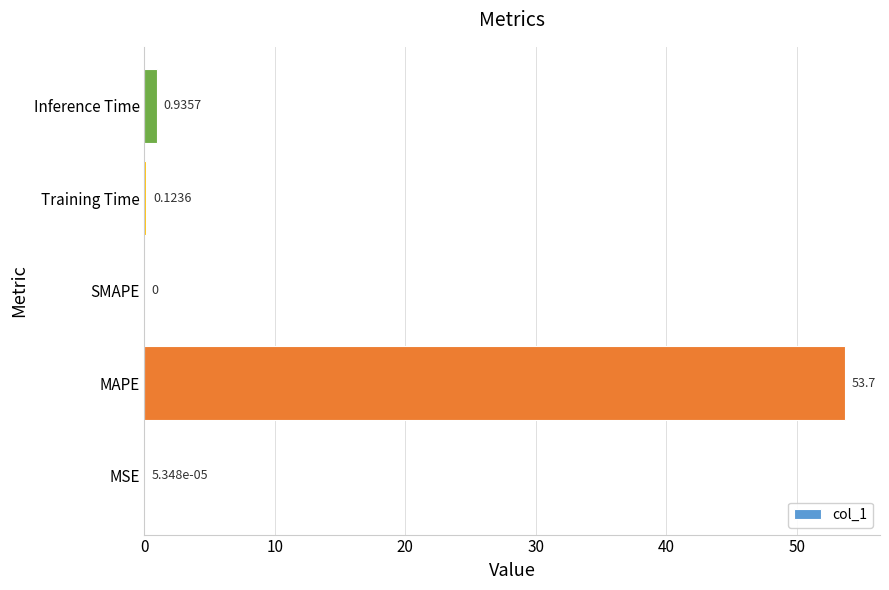

What is the change in value from MSE to MAPE?

+53.7